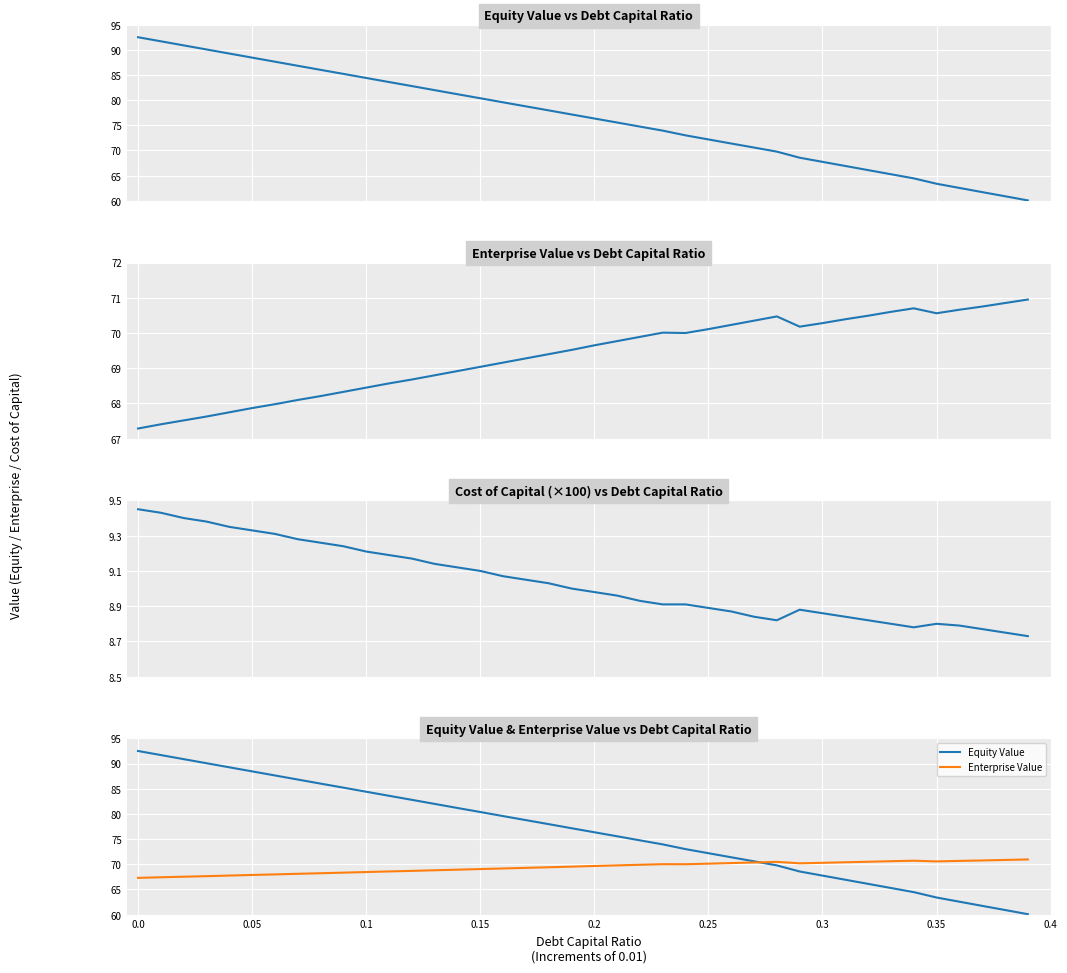

True or false: Equity Value and Cost of Capital ×100 intersect in this chart.

False